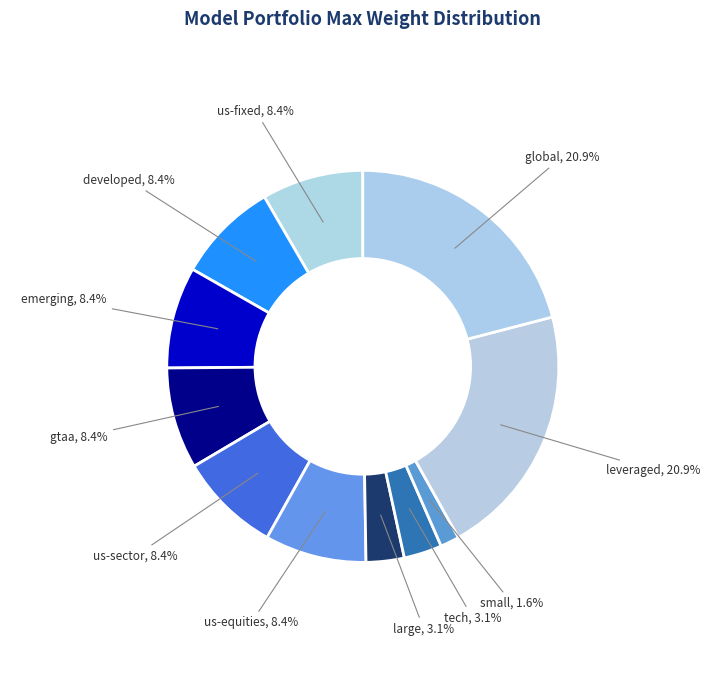

Is there a majority slice in this chart?

No